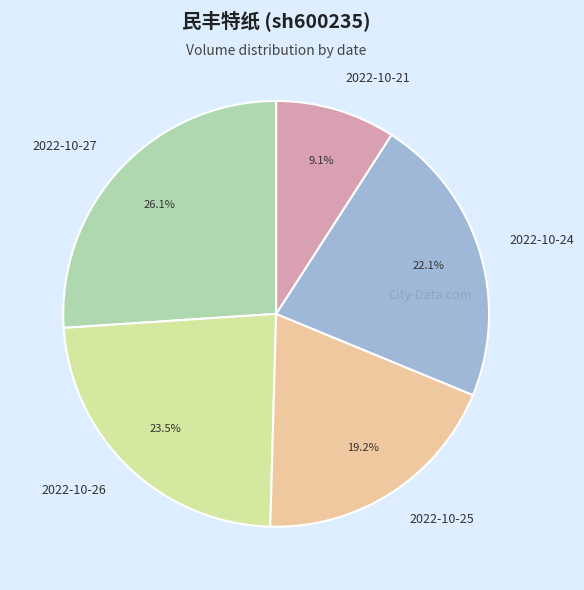

Count the number of slices in the pie.

5